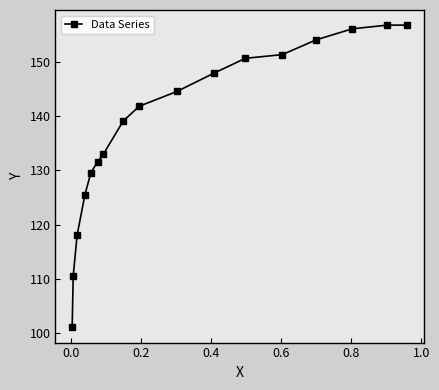

What is the difference between the second highest and second lowest values?

46.4